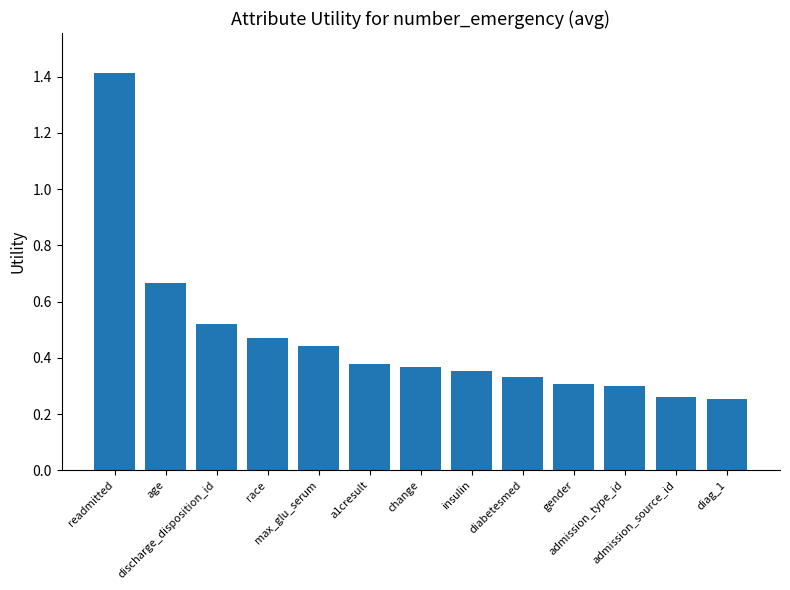

What is the sum of the values at admission_type_id and readmitted?

1.7